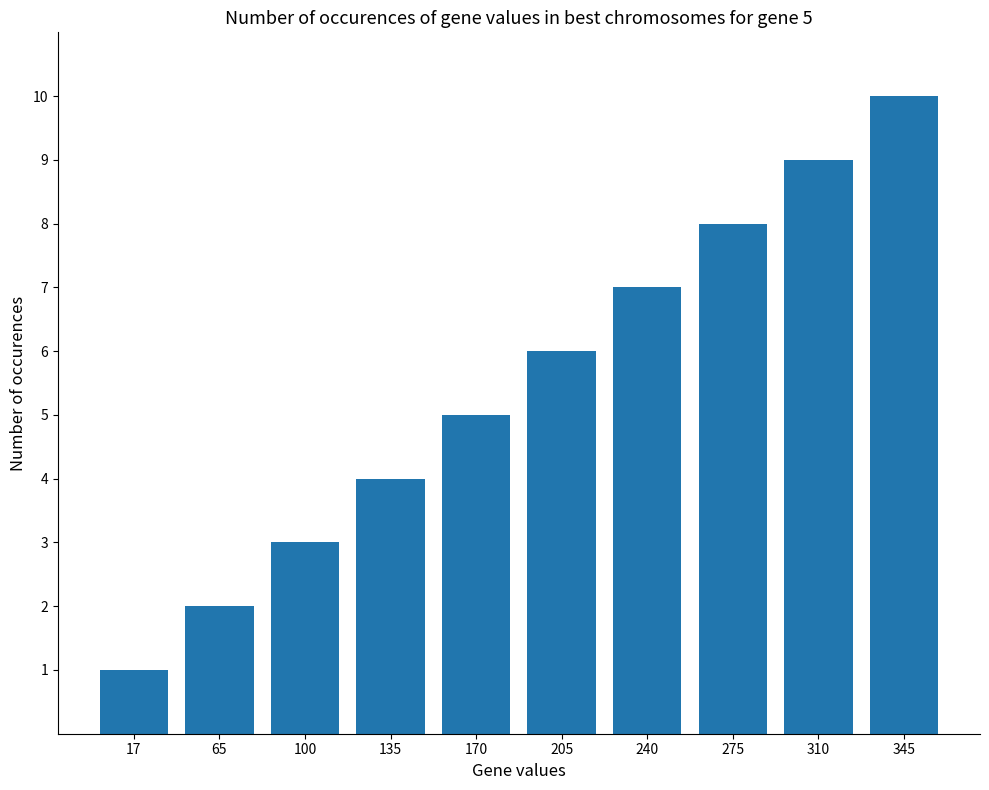

Reading left to right, transcribe all the data shown in this chart.

1	2	3	4	5	6	7	8	9	10